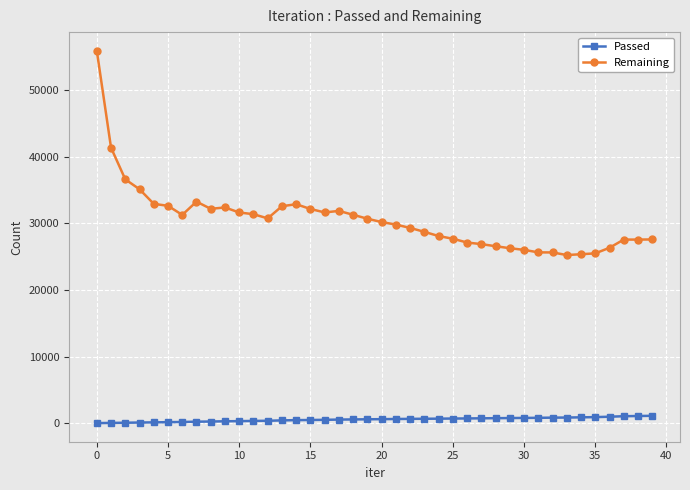

Rank the series by their maximum value, from highest to lowest.

Remaining, Passed